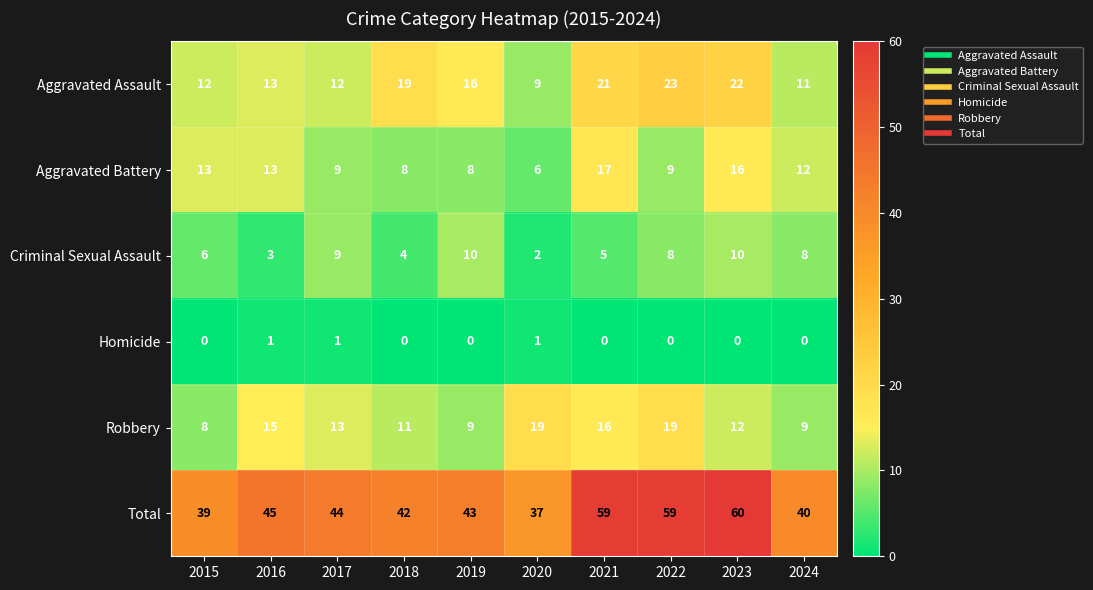

What is the average value of the Aggravated Assault series?

16